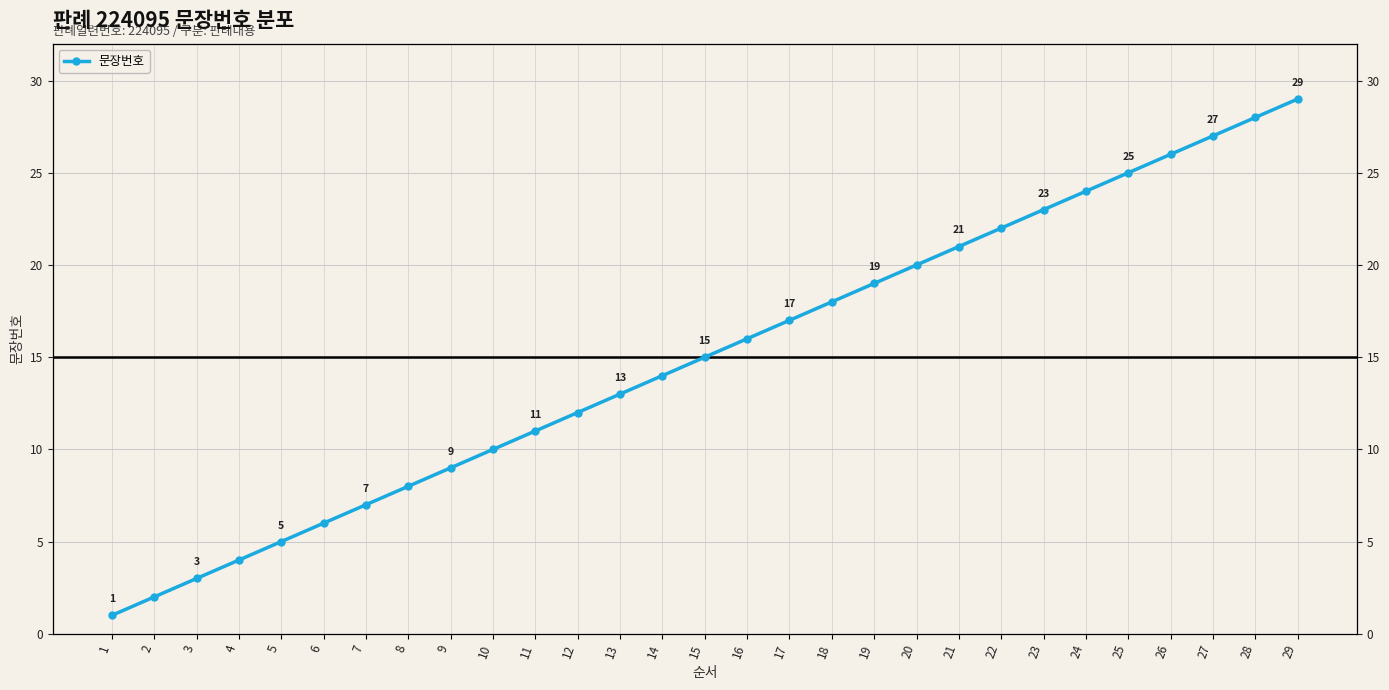

How many data points are less than 15?

14